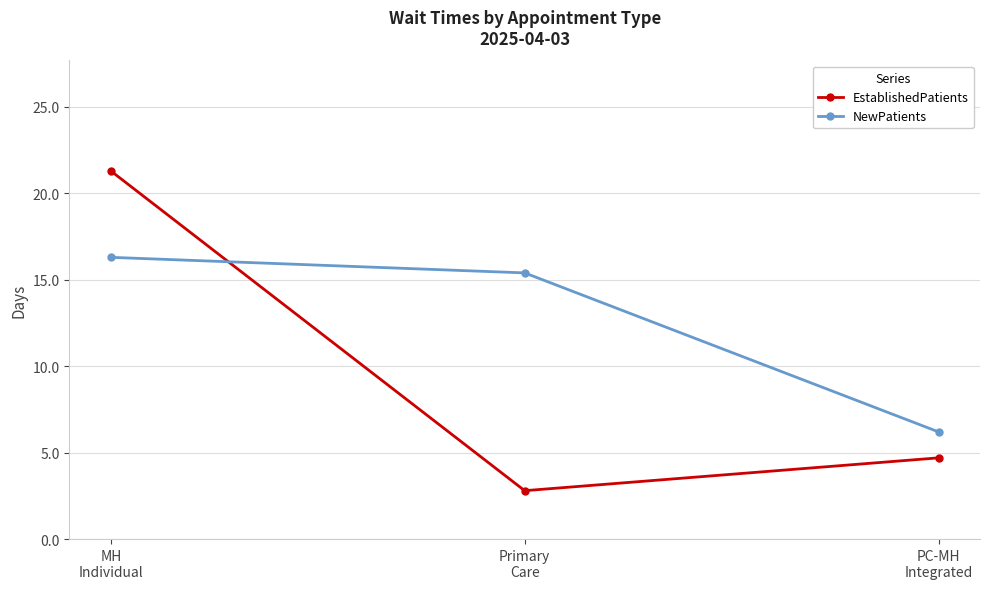

Does the chart have visible grid lines?

Yes